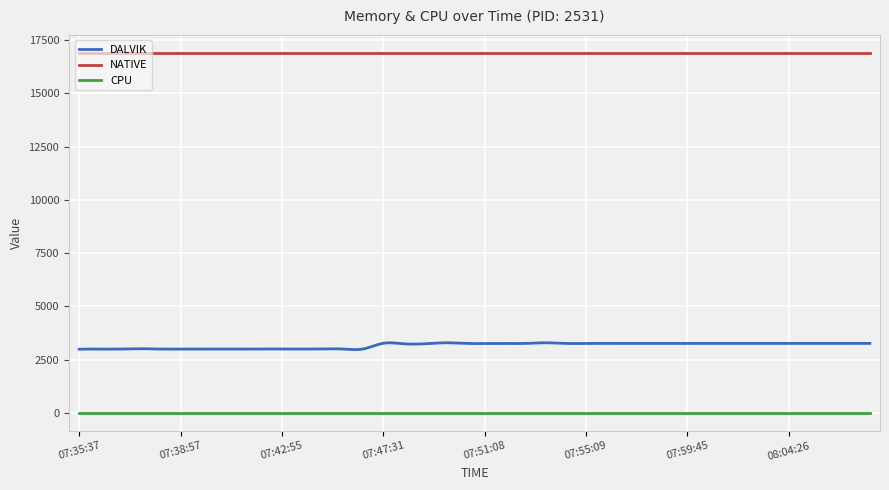

At how many categories does at least one series exceed 7953?

300